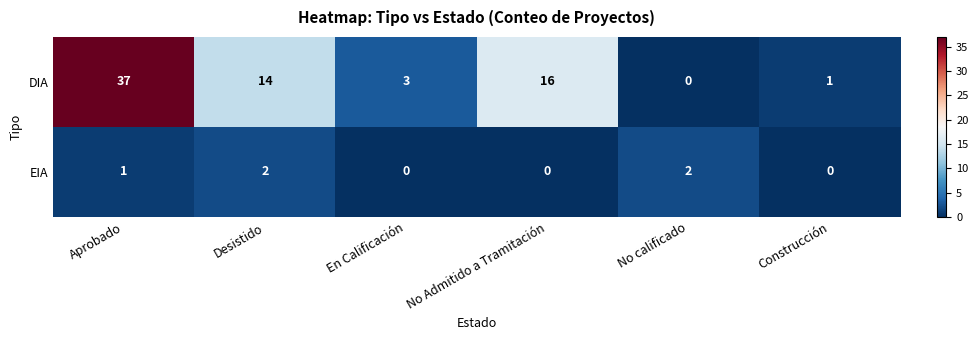

List the series in order of their peak value, lowest first.

EIA, DIA